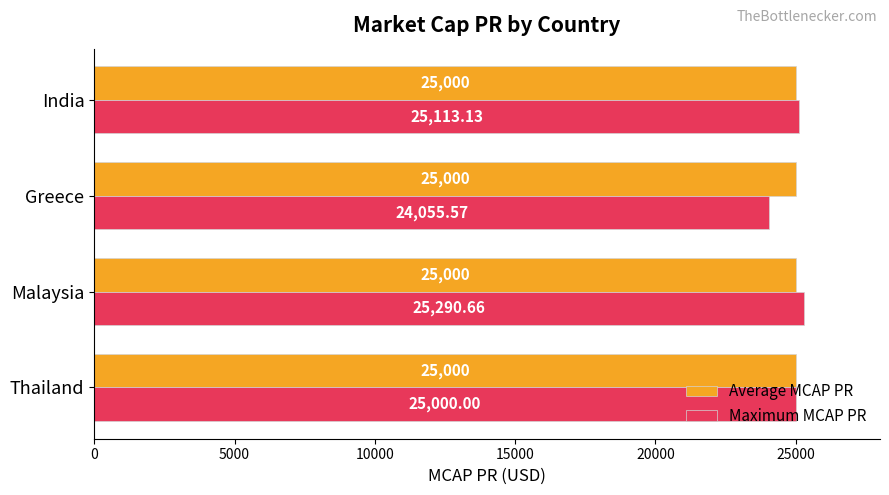

At which category is the sum across all series the highest?

Malaysia